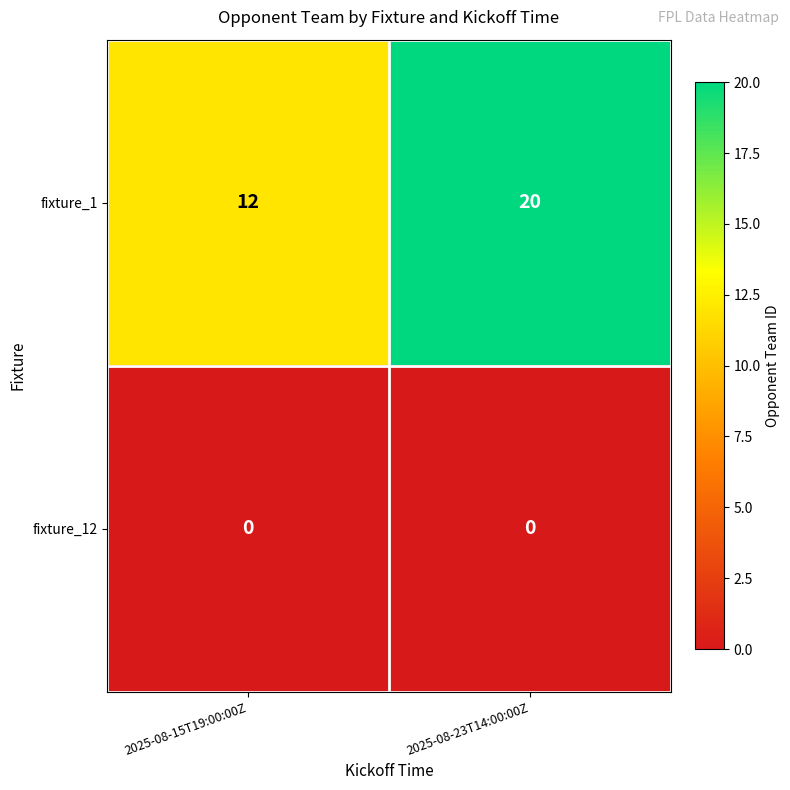

Rank the series by their average value, from highest to lowest.

fixture_1, fixture_12